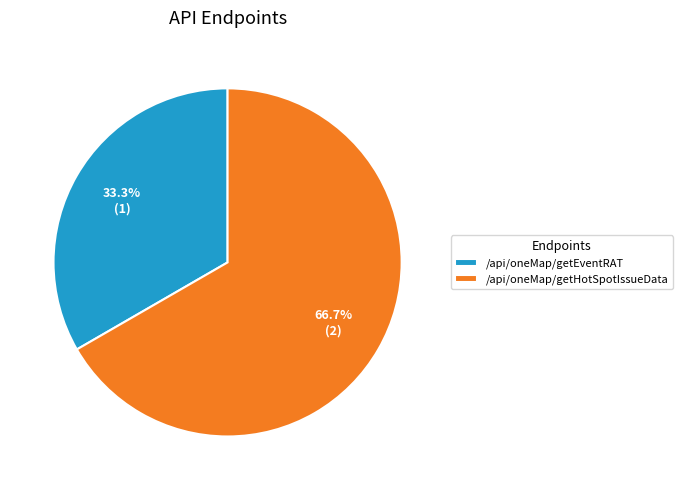

Which category has the biggest portion of the pie?

/api/oneMap/getHotSpotIssueData